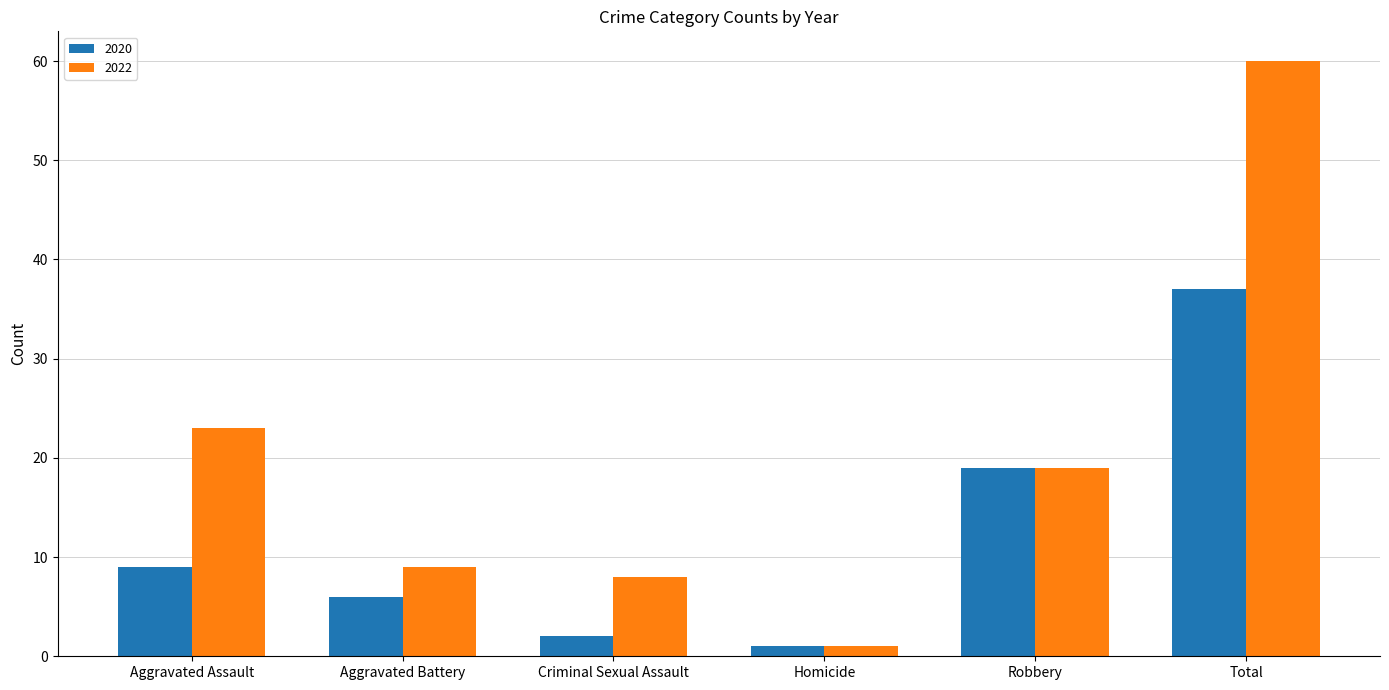

Is it true that 2020 equals 15 at Aggravated Assault?

False